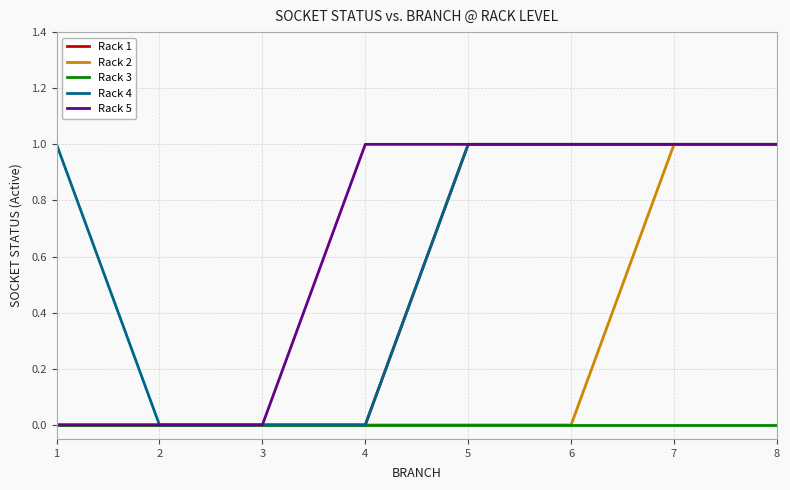

The value of Rack 1 at 3 is 0. True or false?

True